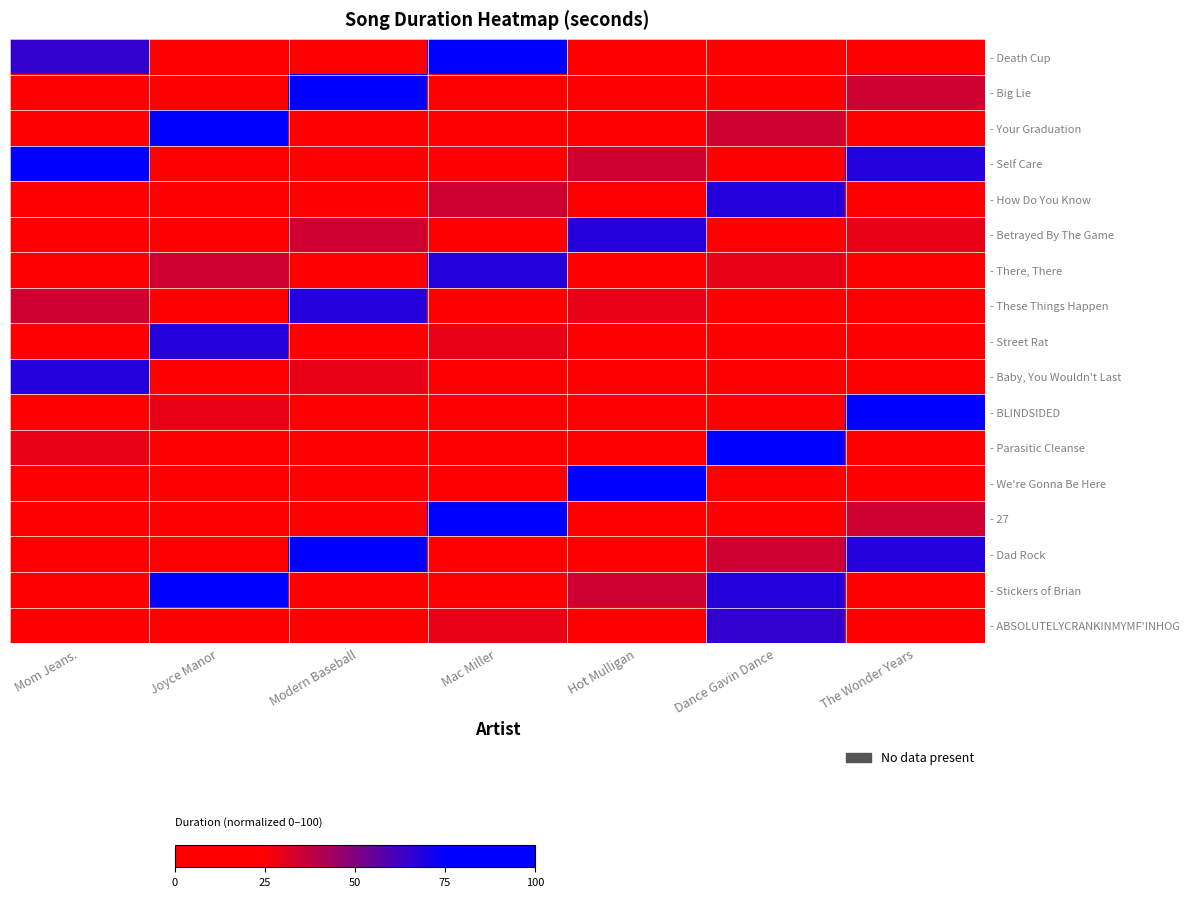

Which series has the widest spread of values?

- Death Cup